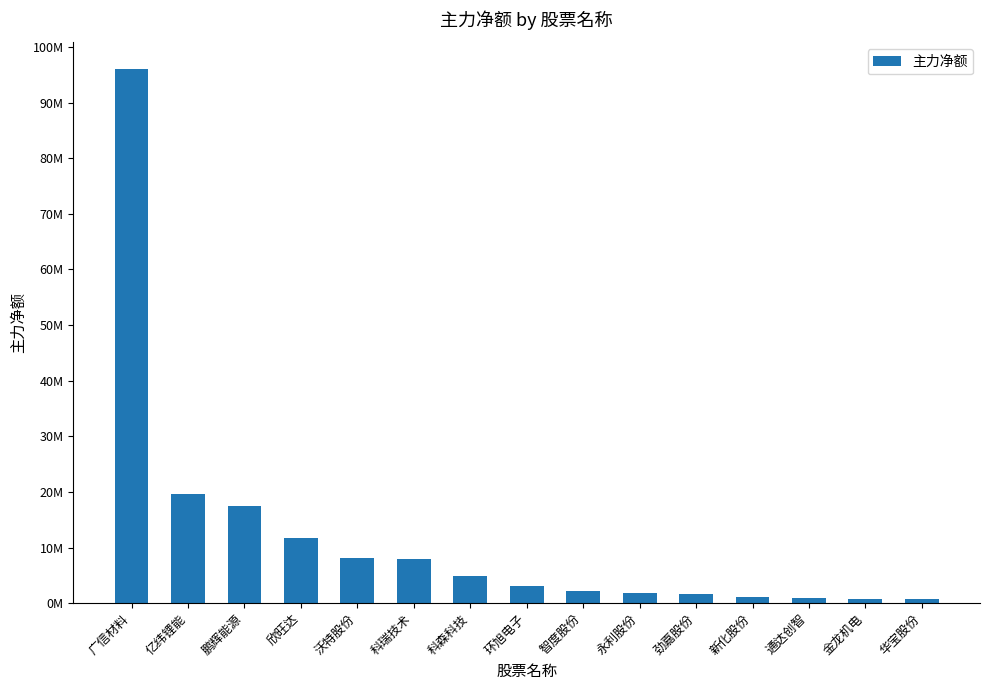

What is the smallest value displayed?

669835